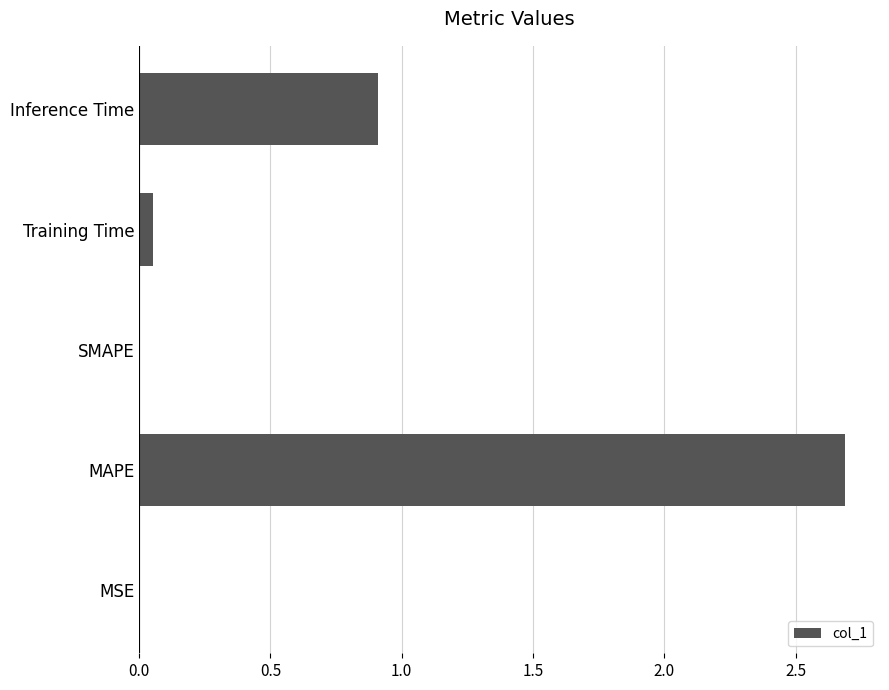

What is the sum of all values?

3.6